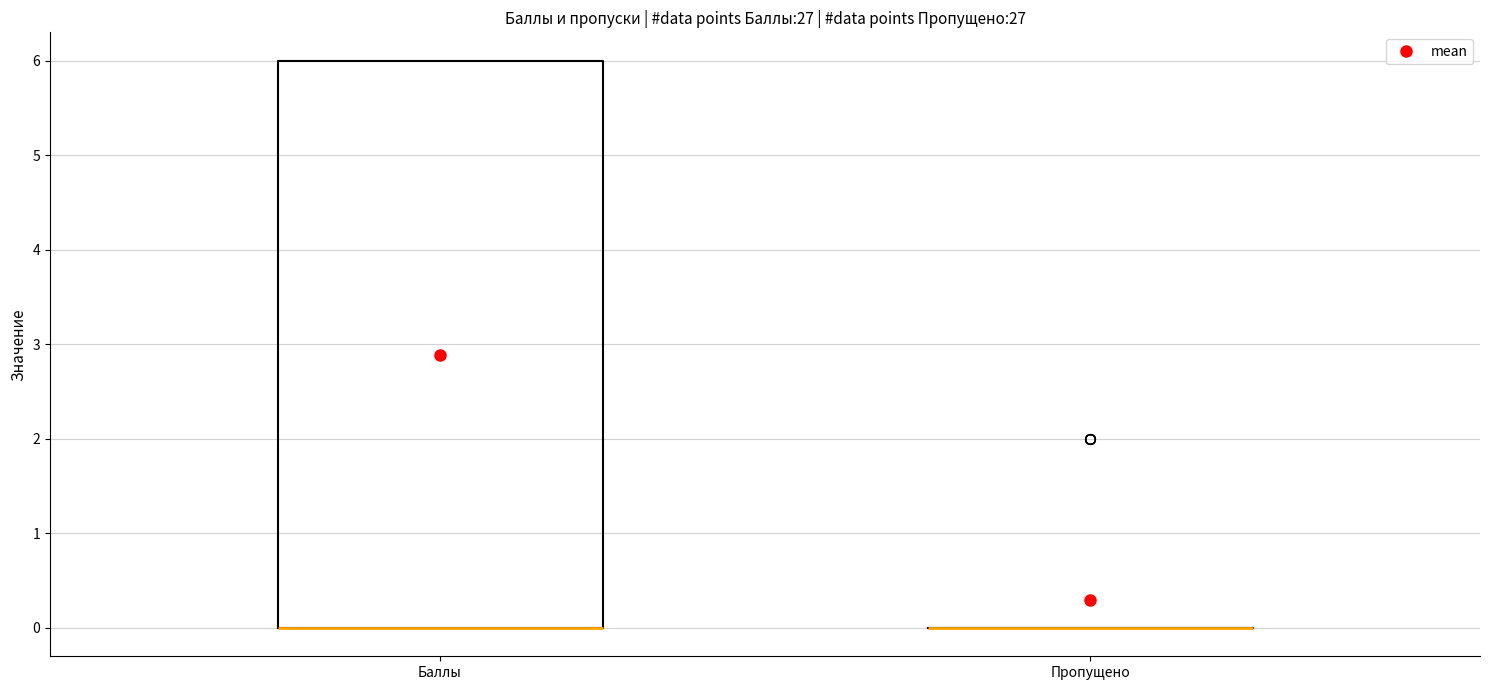

Which box is the tallest, from its lower edge to its upper edge?

Баллы